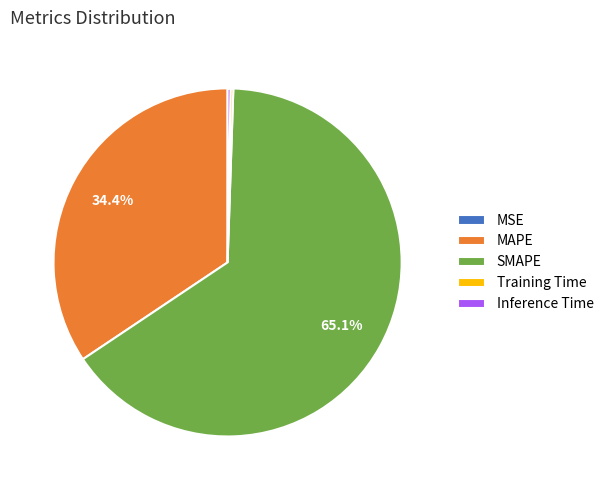

Which slice represents more than half of the pie?

SMAPE